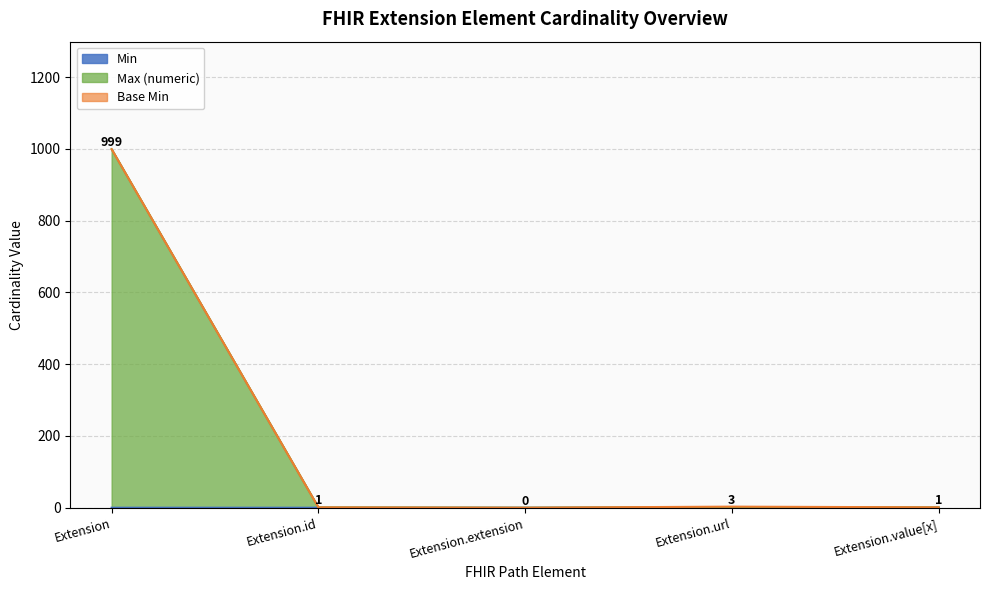

What is the difference between the maximum and second lowest values in the Max_numeric series?

998